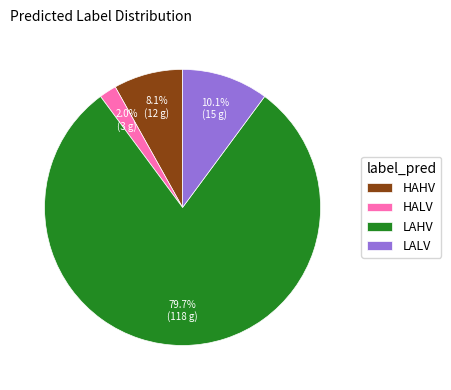

What is the largest slice in the pie chart?

LAHV